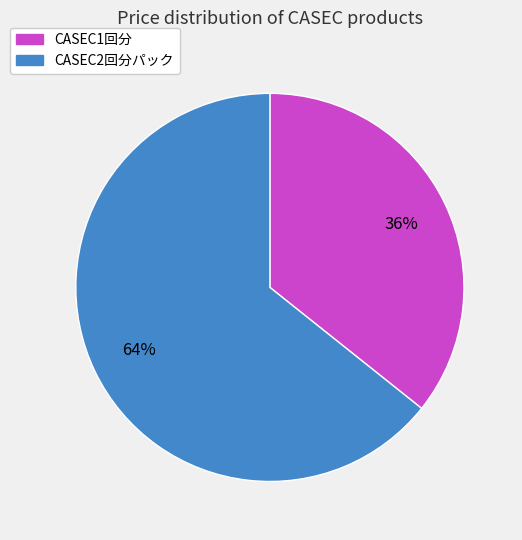

How many segments does this pie chart have?

2